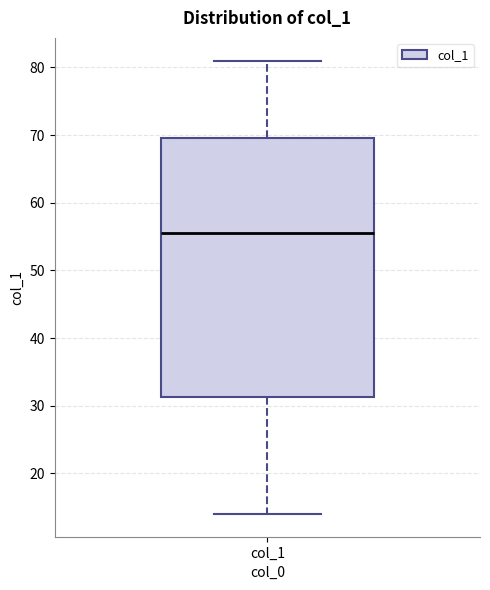

Transcribe this box plot: give where the median line is, the range the box spans, and where the two whiskers end, as read against the y-axis. The values are not printed on the chart, so give them approximately, as read against the axis.

median 56, box 31 to 70, whiskers 14 to 81